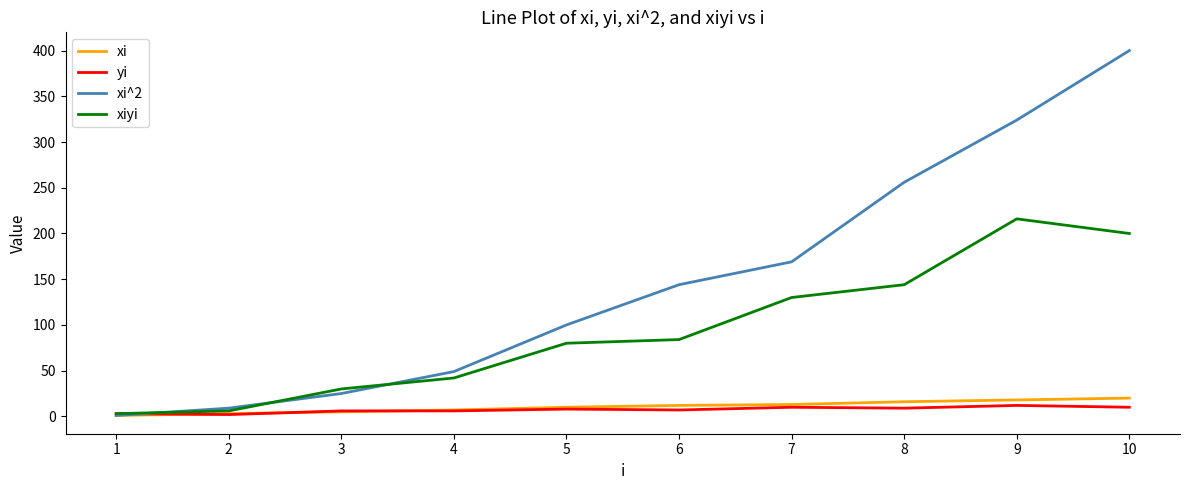

What is the highest value of the yi series?

12